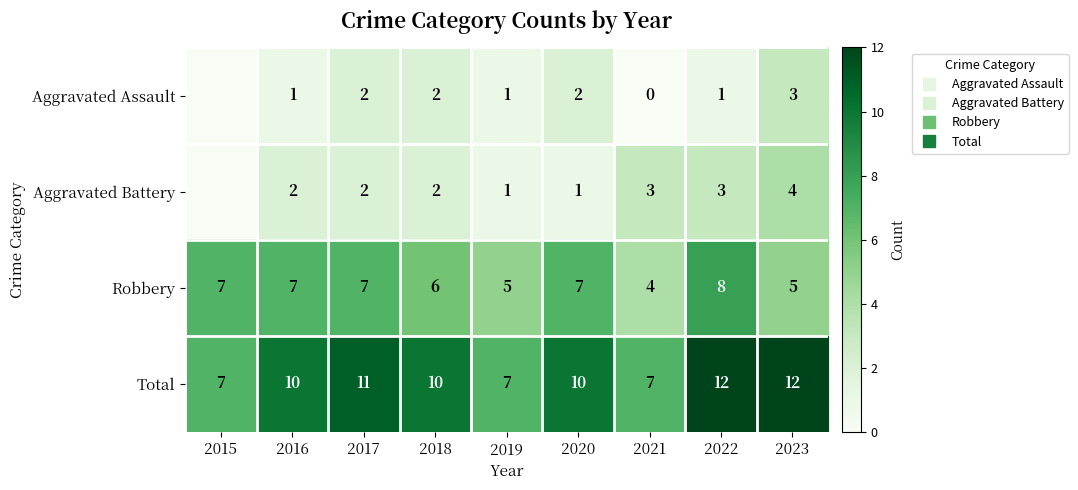

How many values in Aggravated Assault are above zero?

7